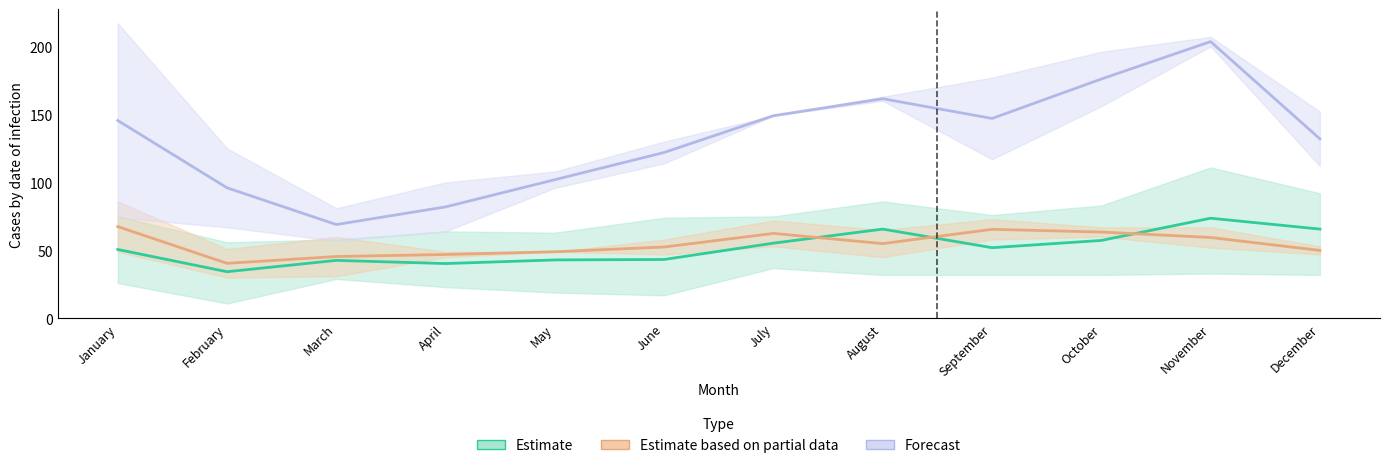

At which label does Forecast first exceed 145?

January